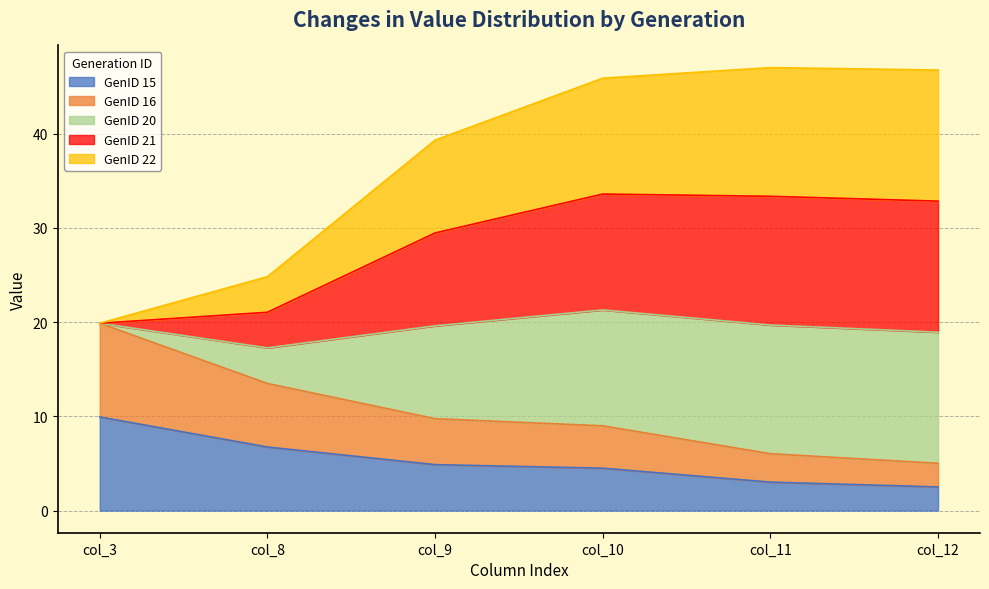

At which label does GenID 15 reach its peak?

col_3